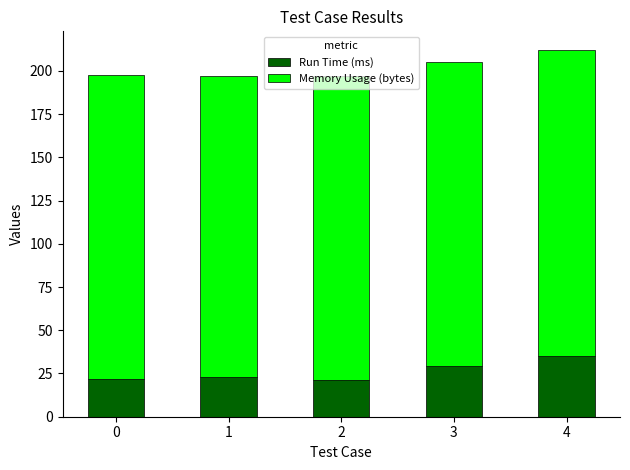

What is the total value across all series at 4?

212.2